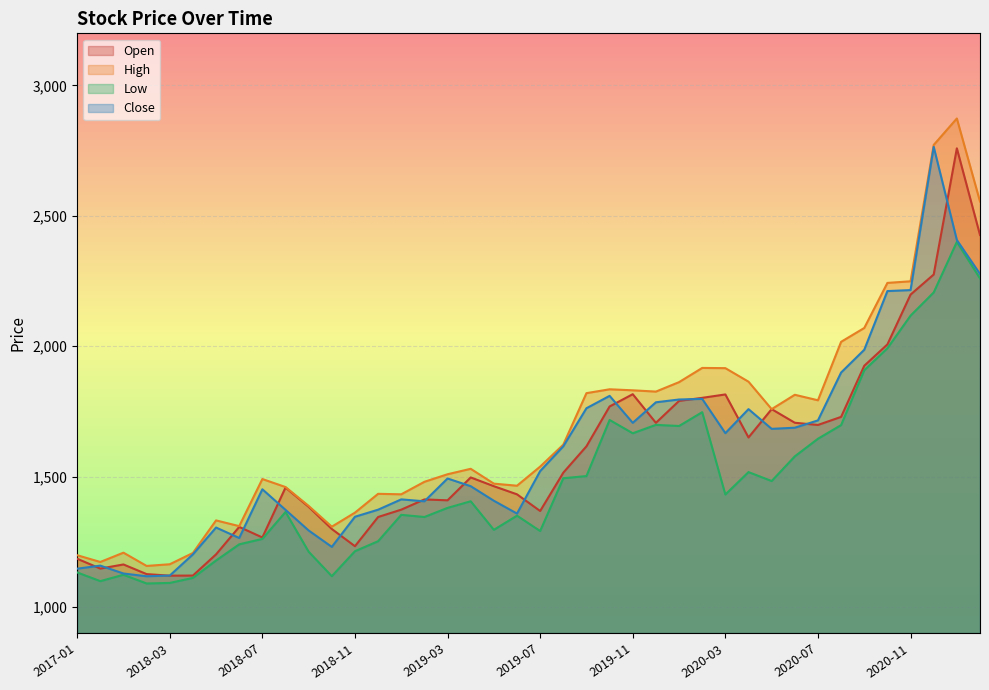

Reading left to right, list all the values displayed in this chart.

Open: 2017-01=1185.0	2017-02=1147.2	2018-01=1163.0	2018-02=1126.0	2018-03=1120.0	2018-04=1120.4	2018-05=1201.7	2018-06=1307.0	2018-07=1266.5	2018-08=1458.0	2018-09=1384.0	2018-10=1299.0	2018-11=1233.0	2018-12=1345.0	2019-01=1373.2	2019-02=1412.4	2019-03=1409.0	2019-04=1496.8	2019-05=1463.2	2019-06=1432.0	2019-07=1368.0	2019-08=1515.0	2019-09=1616.2	2019-10=1769.0	2019-11=1816.0	2019-12=1706.2	2020-01=1790.2	2020-02=1802.0	2020-03=1815.1	2020-04=1650.0	2020-05=1758.7	2020-06=1706.5	2020-07=1698.0	2020-08=1729.0	2020-09=1925.0	2020-10=2007.0	2020-11=2198.0	2020-12=2275.0	2021-01=2759.0	2021-02=2426.6
High: 2017-01=1198.5	2017-02=1172.5	2018-01=1208.2	2018-02=1157.3	2018-03=1163.8	2018-04=1207.0	2018-05=1332.0	2018-06=1310.0	2018-07=1490.6	2018-08=1460.0	2018-09=1387.5	2018-10=1307.9	2018-11=1361.8	2018-12=1433.9	2019-01=1432.0	2019-02=1480.0	2019-03=1509.0	2019-04=1529.8	2019-05=1472.9	2019-06=1465.0	2019-07=1538.2	2019-08=1622.5	2019-09=1820.0	2019-10=1834.8	2019-11=1830.9	2019-12=1826.0	2020-01=1862.2	2020-02=1916.7	2020-03=1915.9	2020-04=1864.0	2020-05=1758.7	2020-06=1813.8	2020-07=1792.7	2020-08=2016.8	2020-09=2069.9	2020-10=2242.8	2020-11=2249.0	2020-12=2772.0	2021-01=2873.4	2021-02=2555.0
Low: 2017-01=1132.5	2017-02=1099.0	2018-01=1123.5	2018-02=1090.1	2018-03=1092.2	2018-04=1111.5	2018-05=1178.1	2018-06=1240.2	2018-07=1261.0	2018-08=1364.2	2018-09=1211.9	2018-10=1118.0	2018-11=1213.8	2018-12=1252.2	2019-01=1353.3	2019-02=1345.0	2019-03=1380.0	2019-04=1405.3	2019-05=1295.8	2019-06=1350.1	2019-07=1291.2	2019-08=1493.7	2019-09=1502.1	2019-10=1717.1	2019-11=1666.2	2019-12=1698.3	2020-01=1694.0	2020-02=1747.0	2020-03=1431.2	2020-04=1517.2	2020-05=1483.0	2020-06=1577.5	2020-07=1645.1	2020-08=1697.5	2020-09=1907.8	2020-10=1992.0	2020-11=2117.2	2020-12=2206.2	2021-01=2400.0	2021-02=2260.0
Close: 2017-01=1146.8	2017-02=1158.5	2018-01=1128.3	2018-02=1117.8	2018-03=1120.4	2018-04=1201.7	2018-05=1304.7	2018-06=1264.5	2018-07=1451.4	2018-08=1372.5	2018-09=1293.3	2018-10=1230.4	2018-11=1346.0	2018-12=1373.0	2019-01=1412.6	2019-02=1405.2	2019-03=1492.7	2019-04=1463.2	2019-05=1407.3	2019-06=1358.2	2019-07=1521.1	2019-08=1616.2	2019-09=1762.2	2019-10=1809.6	2019-11=1706.2	2019-12=1785.0	2020-01=1795.7	2020-02=1798.0	2020-03=1666.5	2020-04=1758.7	2020-05=1683.1	2020-06=1687.5	2020-07=1715.5	2020-08=1899.1	2020-09=1986.4	2020-10=2211.5	2020-11=2215.3	2020-12=2764.5	2021-01=2407.3	2021-02=2277.2